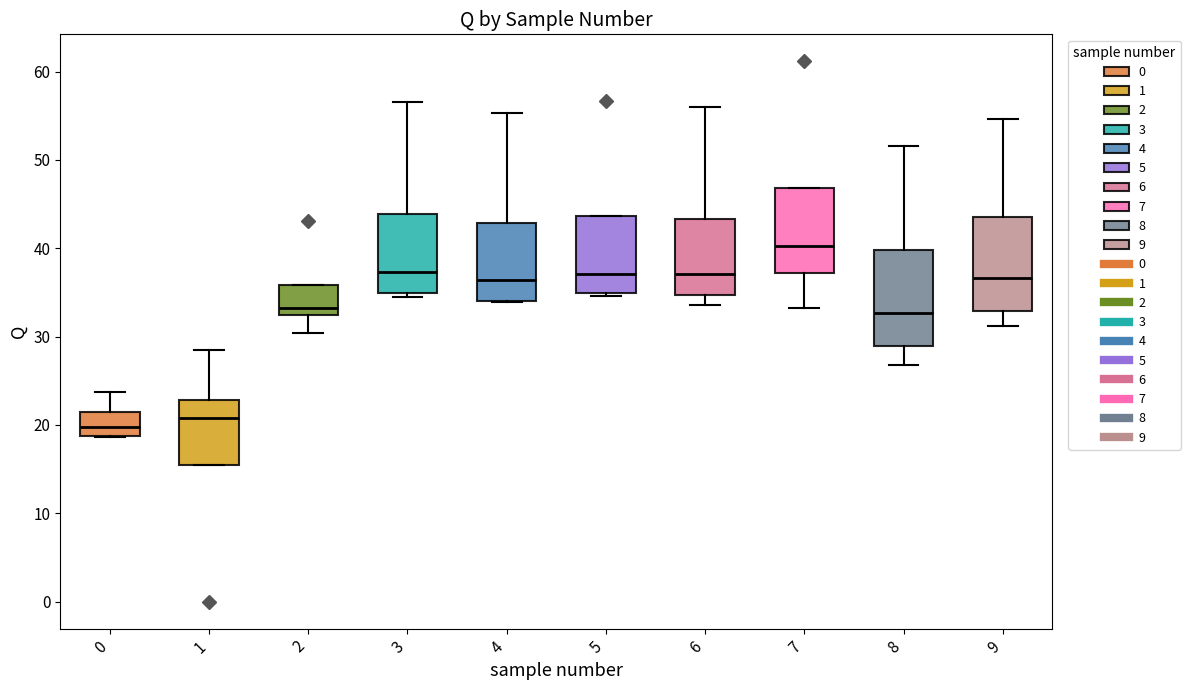

Reading left to right, transcribe this box plot: for each box, give where its median line is, the range the box spans, and where its two whiskers end, as read against the y-axis. The values are not printed on the chart, so give them approximately, as read against the axis.

0: median 20, box 19 to 21, whiskers 19 to 24
1: median 21, box 15 to 23, whiskers 15 to 28
2: median 33, box 32 to 36, whiskers 30 to 36
3: median 37, box 35 to 44, whiskers 34 to 57
4: median 36, box 34 to 43, whiskers 34 to 55
5: median 37, box 35 to 44, whiskers 35 (just below the box's lower edge) to 44
6: median 37, box 35 to 43, whiskers 34 to 56
7: median 40, box 37 to 47, whiskers 33 to 47
8: median 33, box 29 to 40, whiskers 27 to 52
9: median 37, box 33 to 44, whiskers 31 to 55